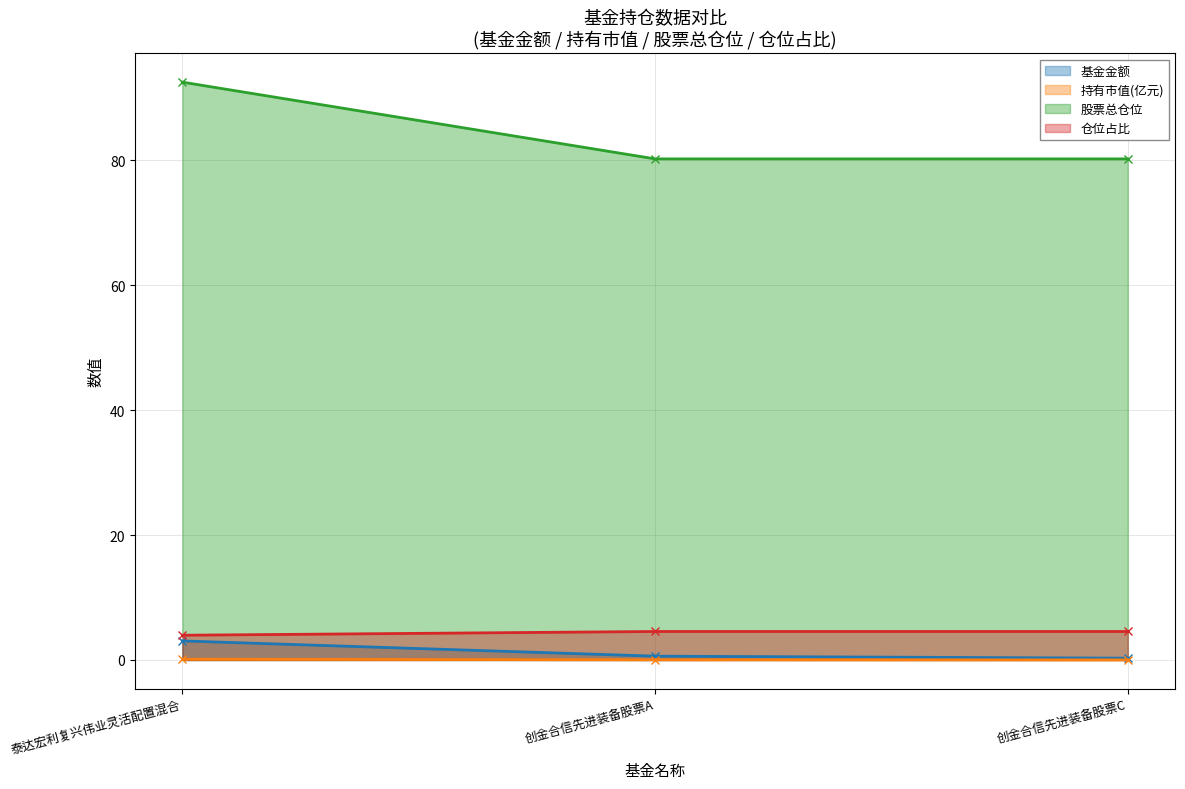

How many lines are shown in the chart?

4